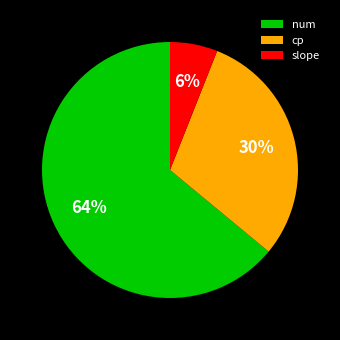

How many slices are in this pie chart?

3